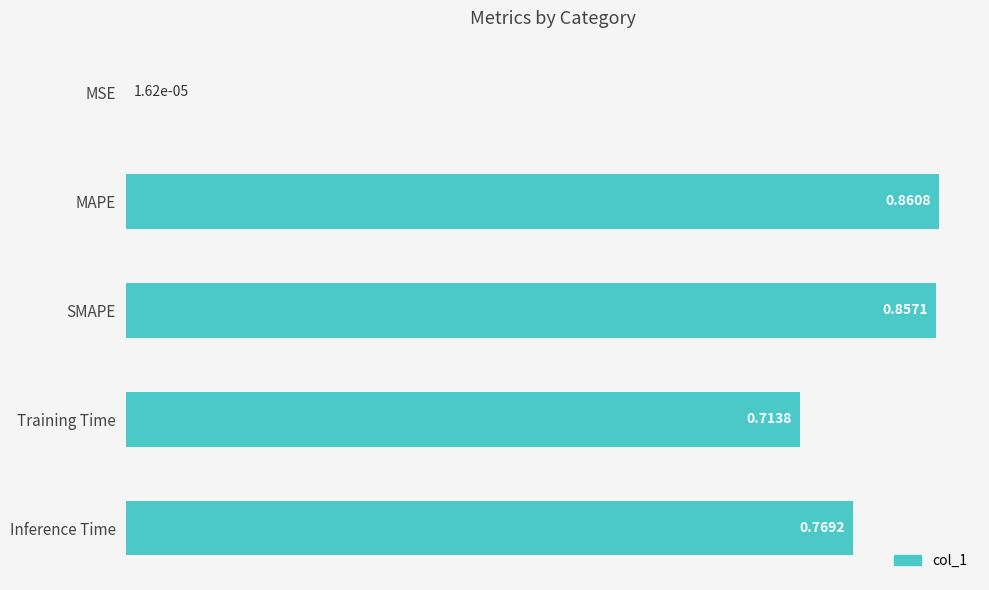

What is the change in value from MSE to Training Time?

+0.7